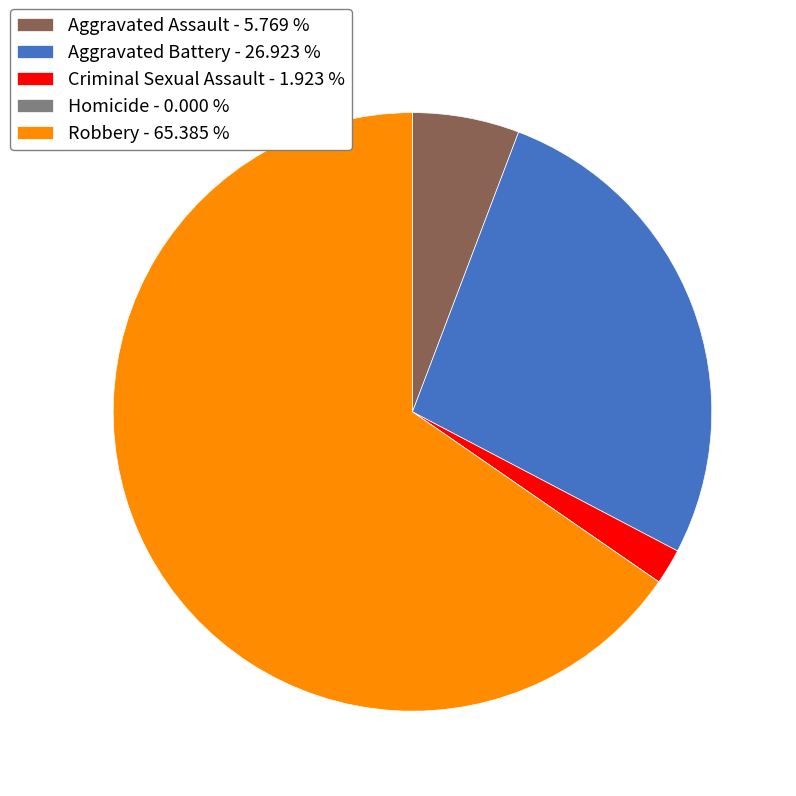

Is there any slice that represents more than half of the pie?

Yes